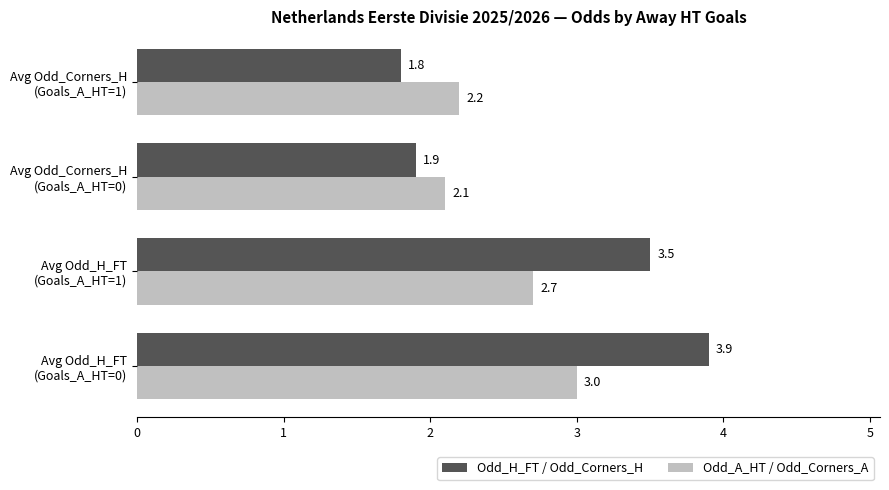

At how many categories does at least one series exceed 2?

4